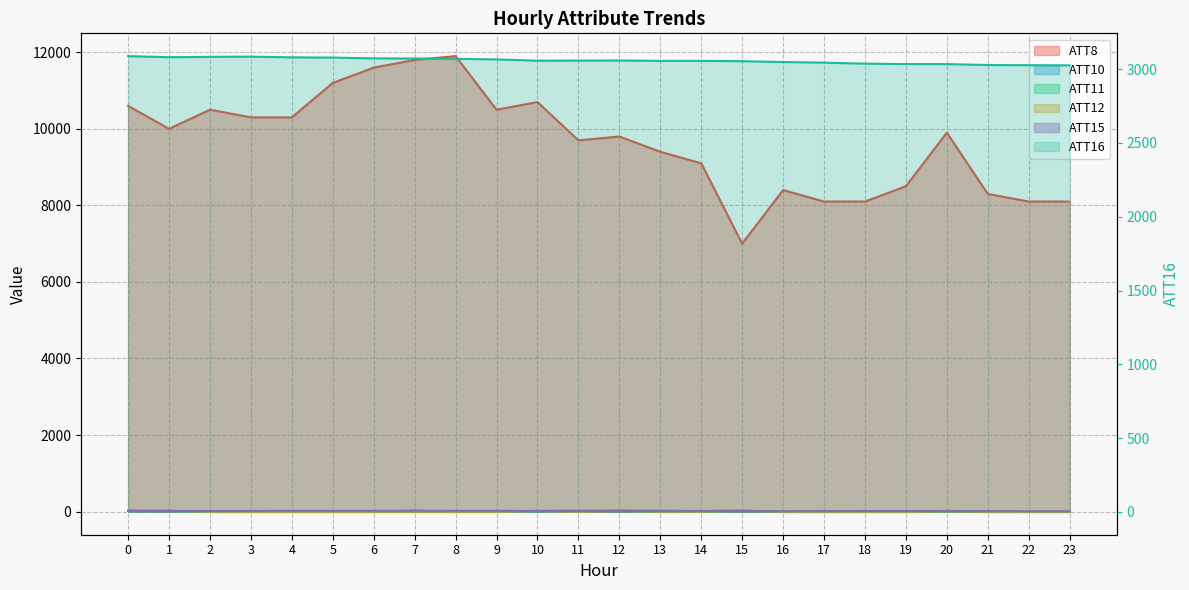

True or false: ATT8 and ATT16 intersect in this chart.

False